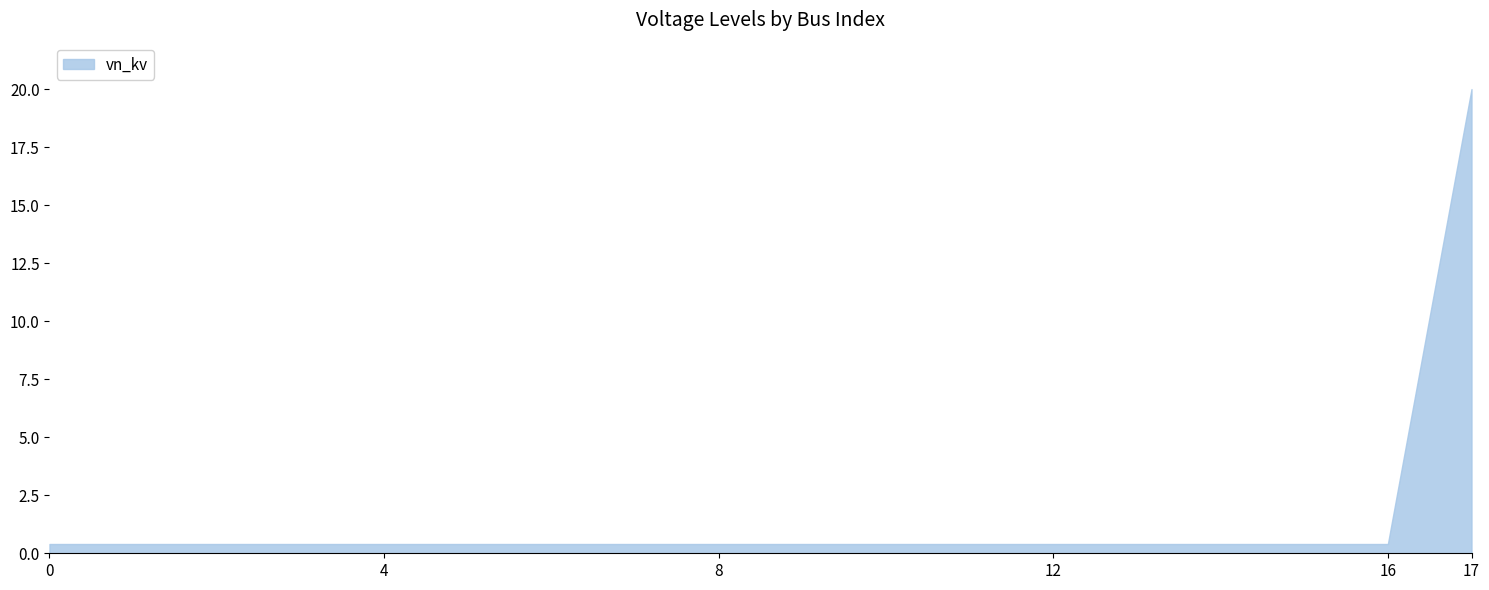

Reading right to left, transcribe all the data shown in this chart.

20.0	0.4	0.4	0.4	0.4	0.4	0.4	0.4	0.4	0.4	0.4	0.4	0.4	0.4	0.4	0.4	0.4	0.4